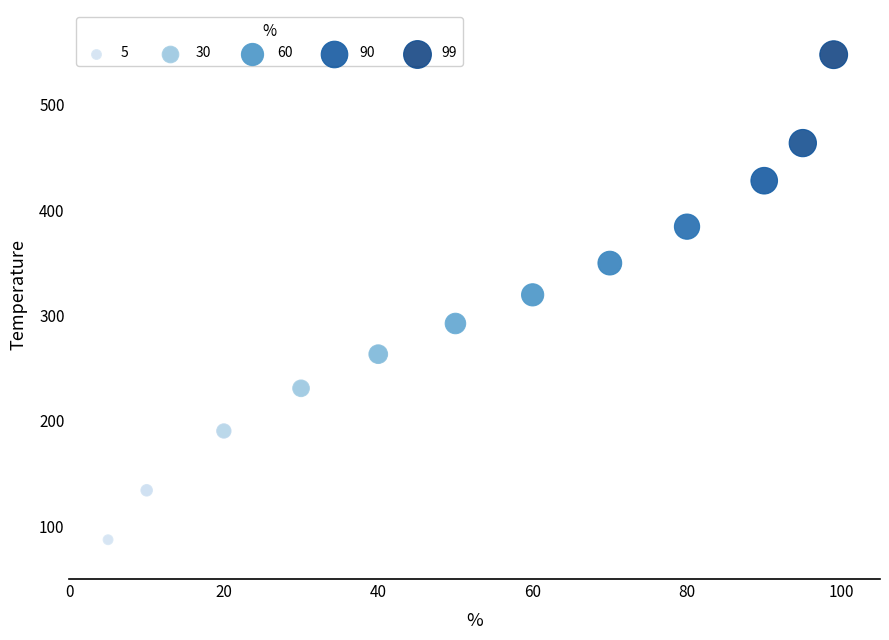

What is the average Y value?

307.7